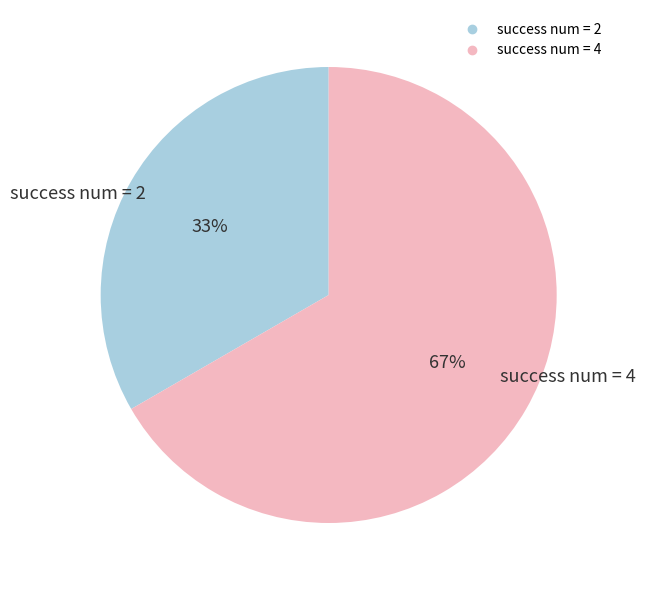

Which slice is the largest?

success num = 4